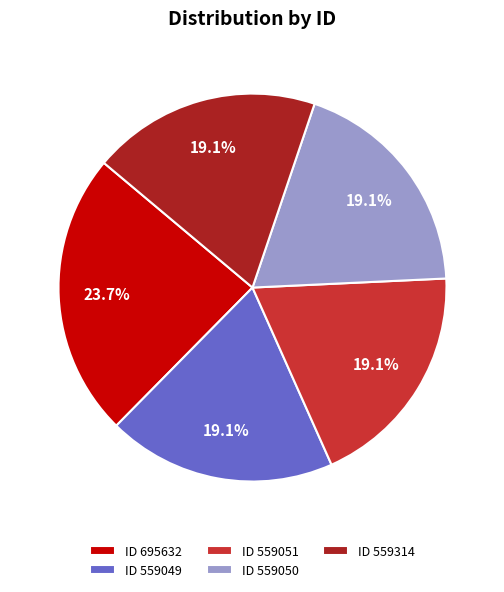

What percentage is NOT represented by ID 559050?

80.9%